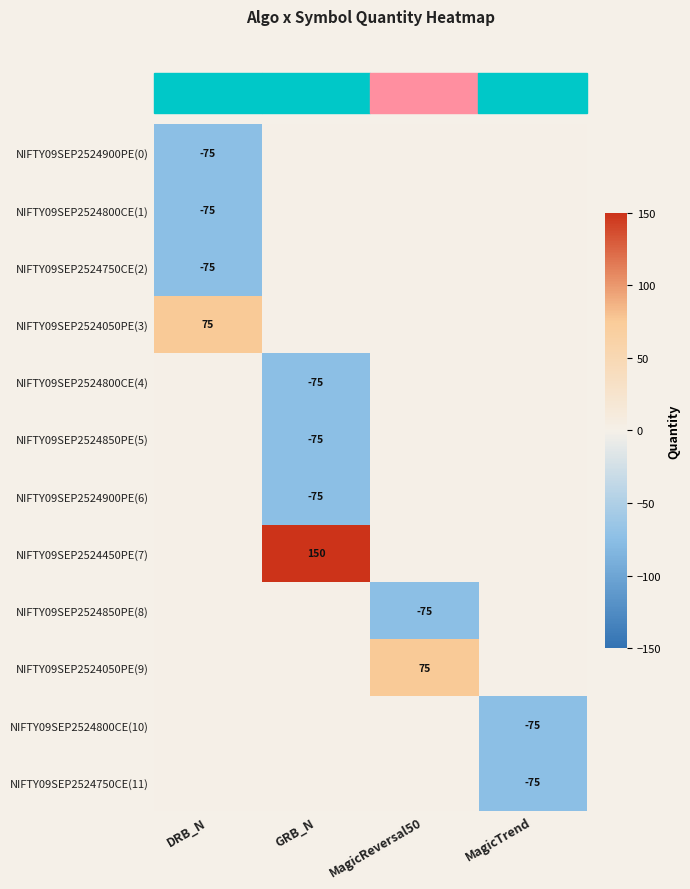

The value of NIFTY09SEP2524800CE(10) at MagicTrend is -75. True or false?

True